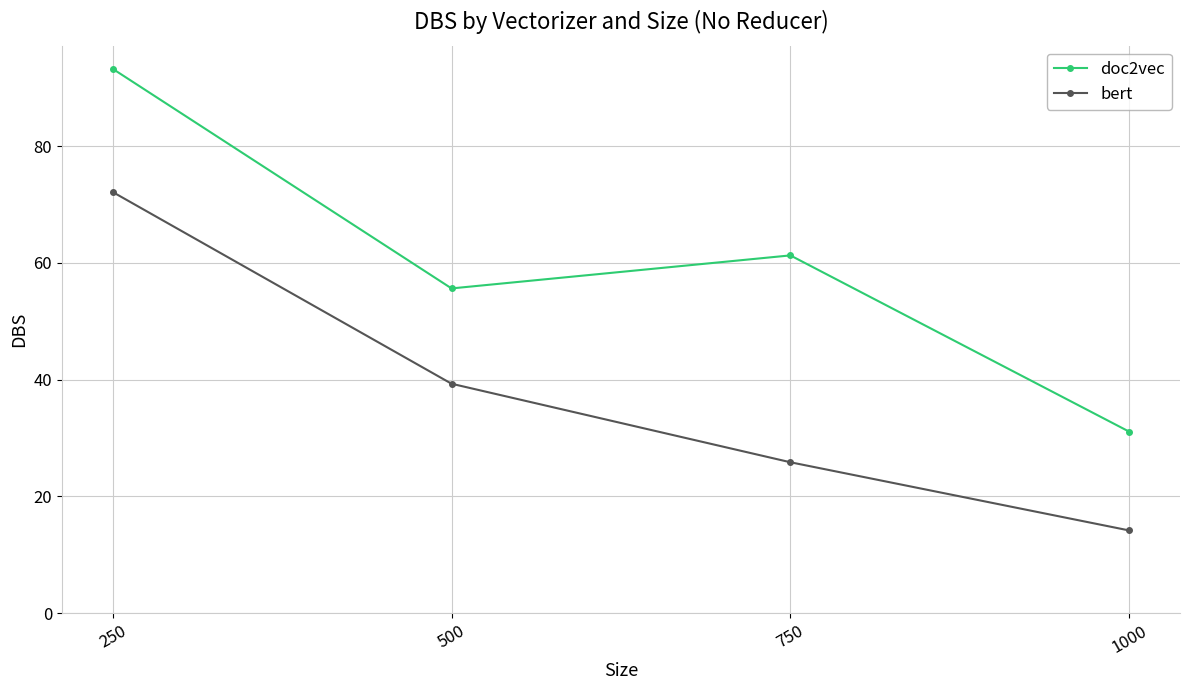

Which series changed the most between 500 and 1000?

bert